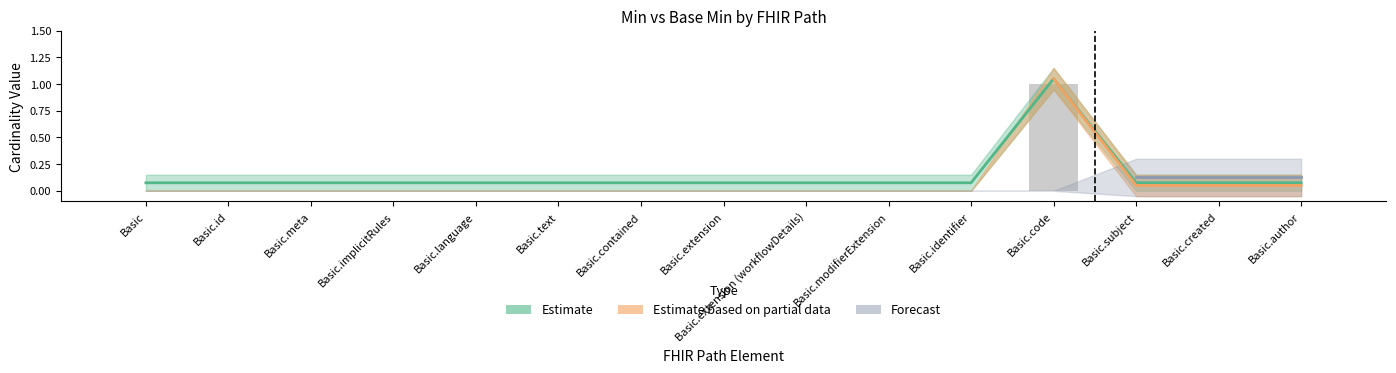

Which has a higher value, Basic.id or Basic.subject?

Basic.id